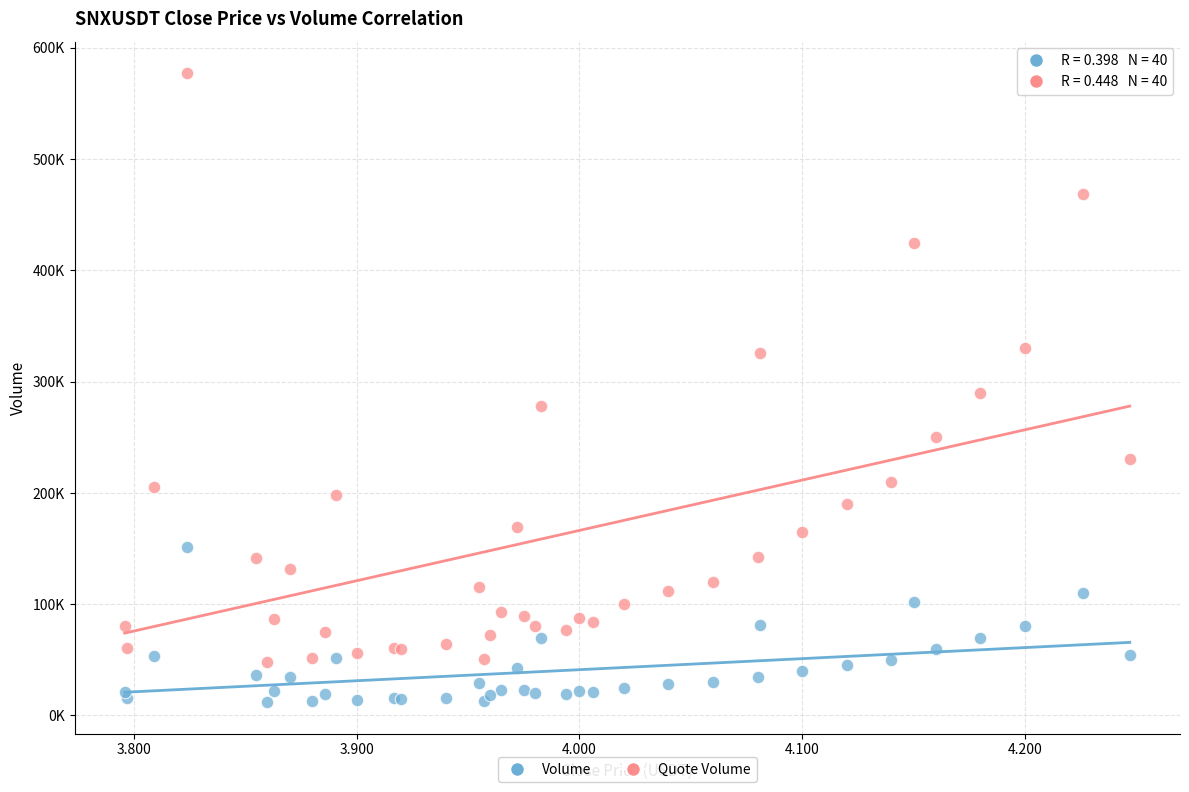

What are all the series names shown in the legend?

Volume, Quote Volume